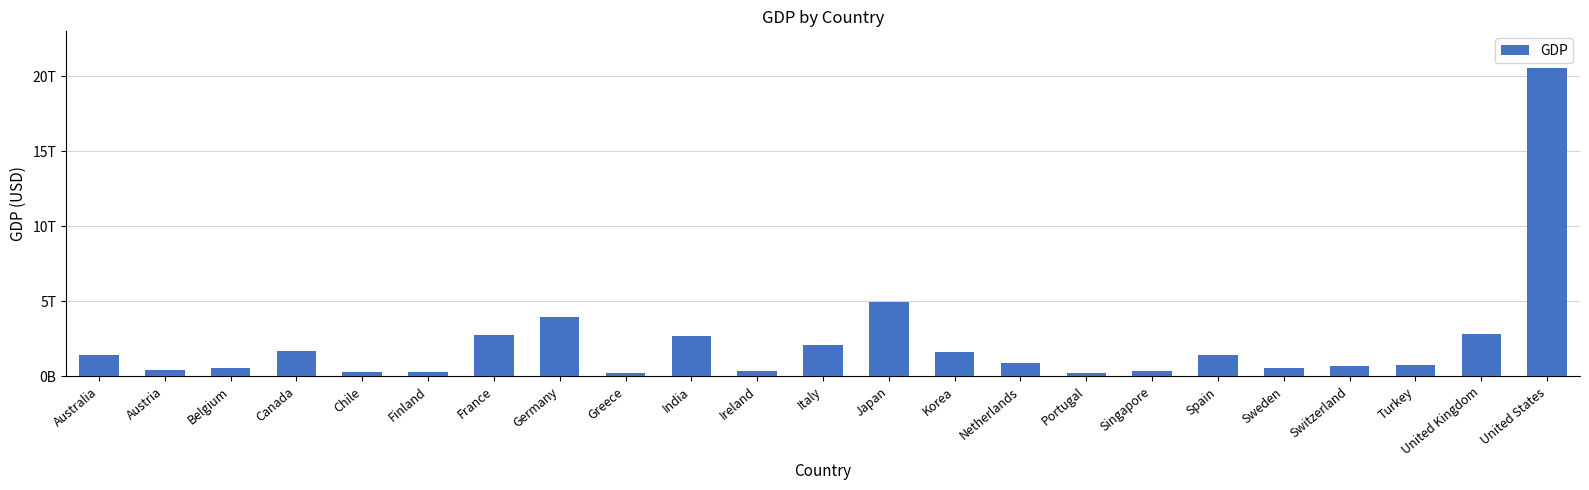

Does the chart contain any negative values?

No